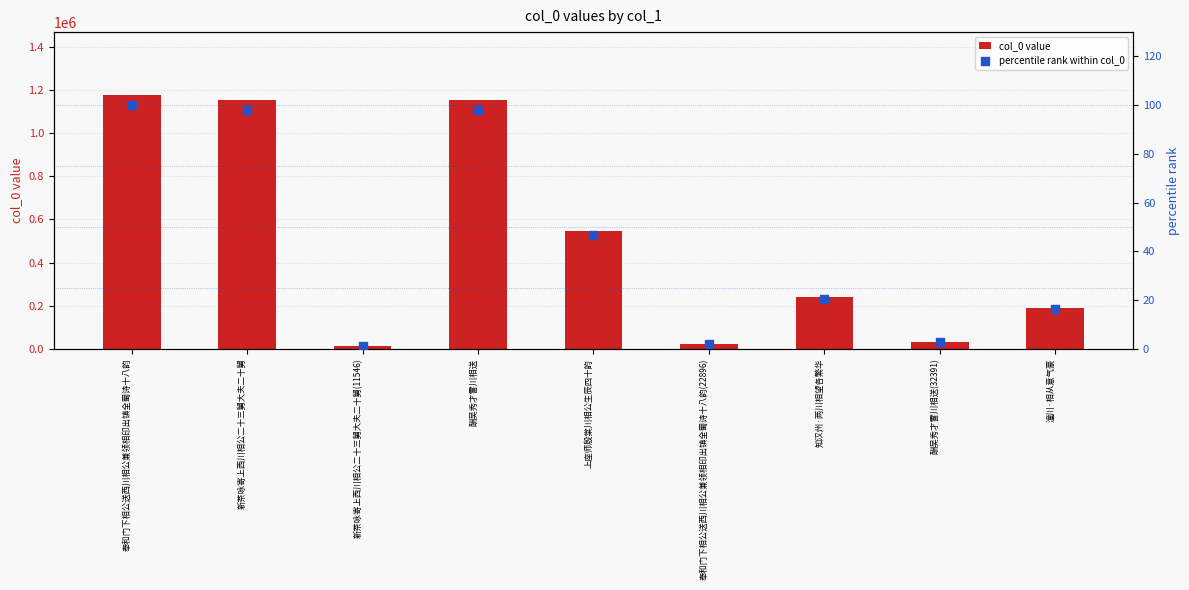

Which series reaches the minimum Y coordinate?

percentile rank within col_0